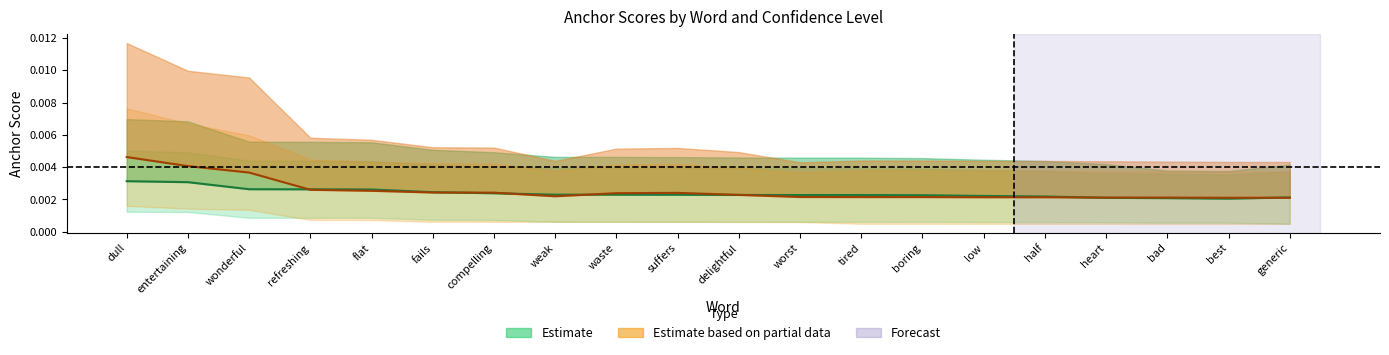

At how many categories does at least one series exceed 0?

20